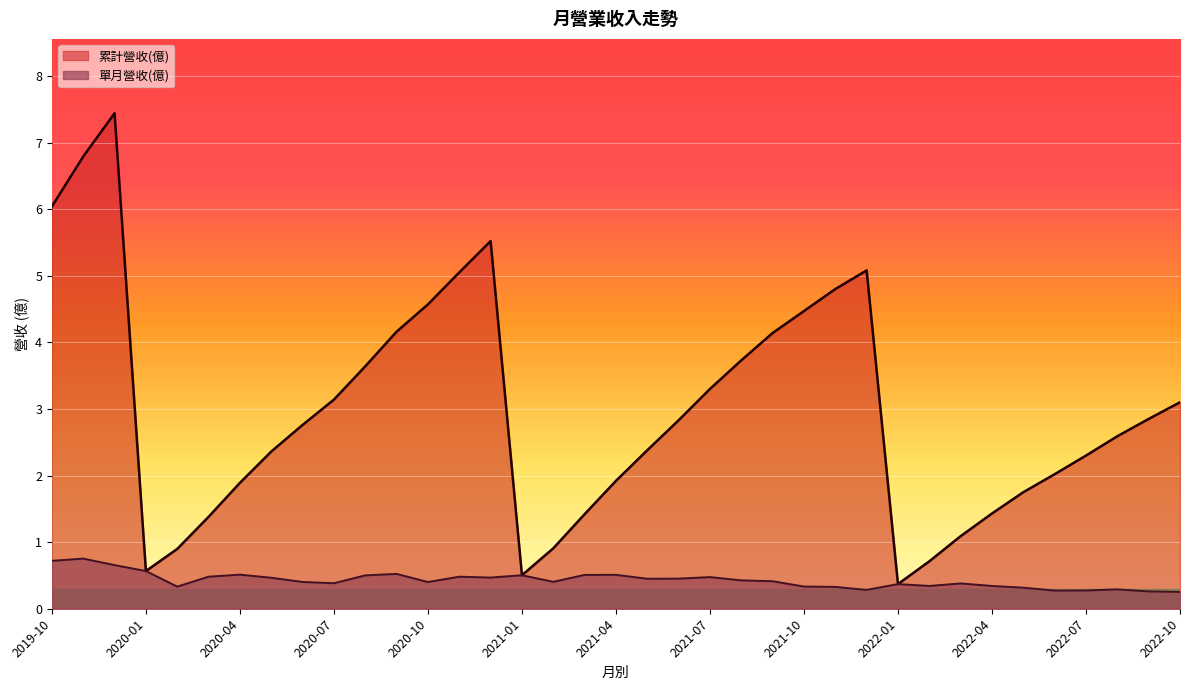

What is the highest value of the 累計營收(億) series?

7.4